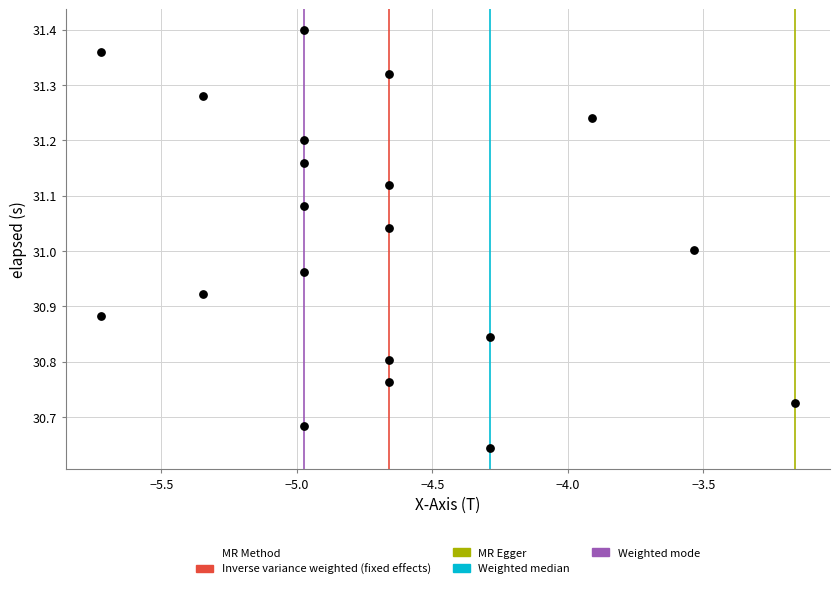

What is the range of Y values (max minus min)?

0.8